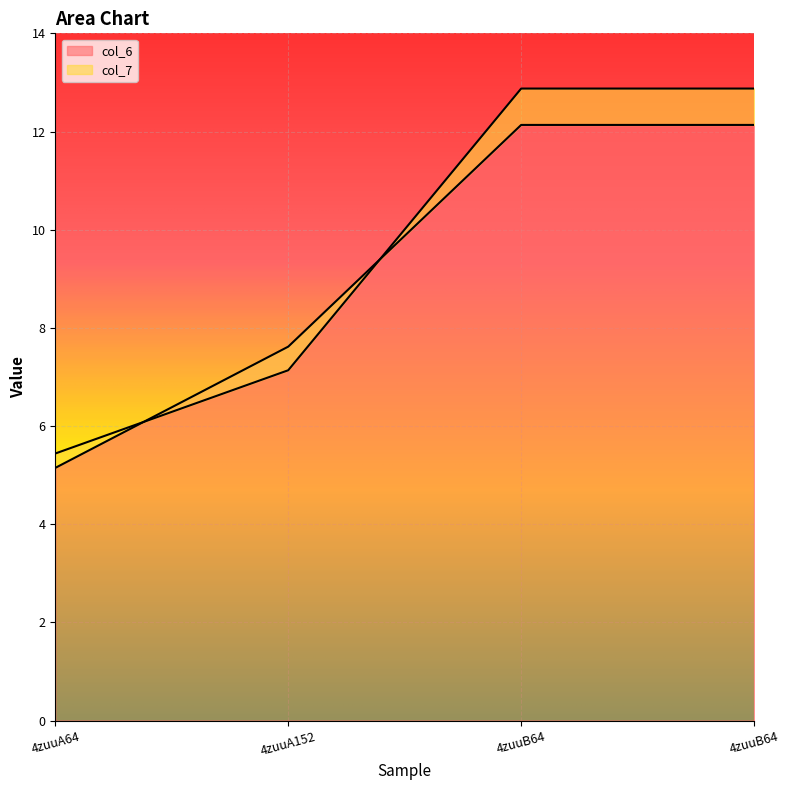

How many categories are shown in the chart?

4